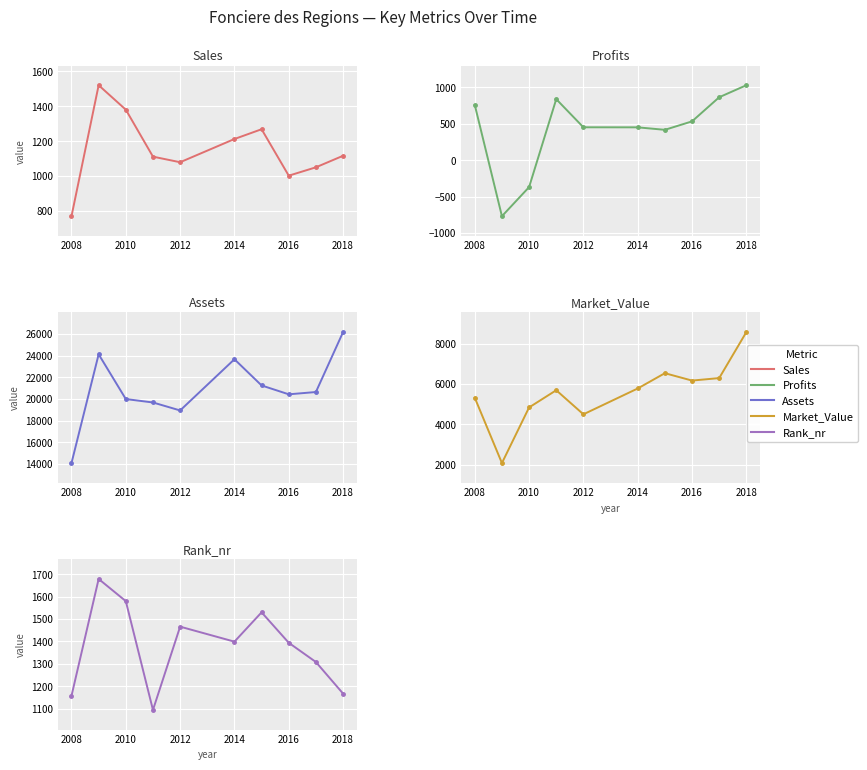

Which series has the largest range (max minus min)?

Assets